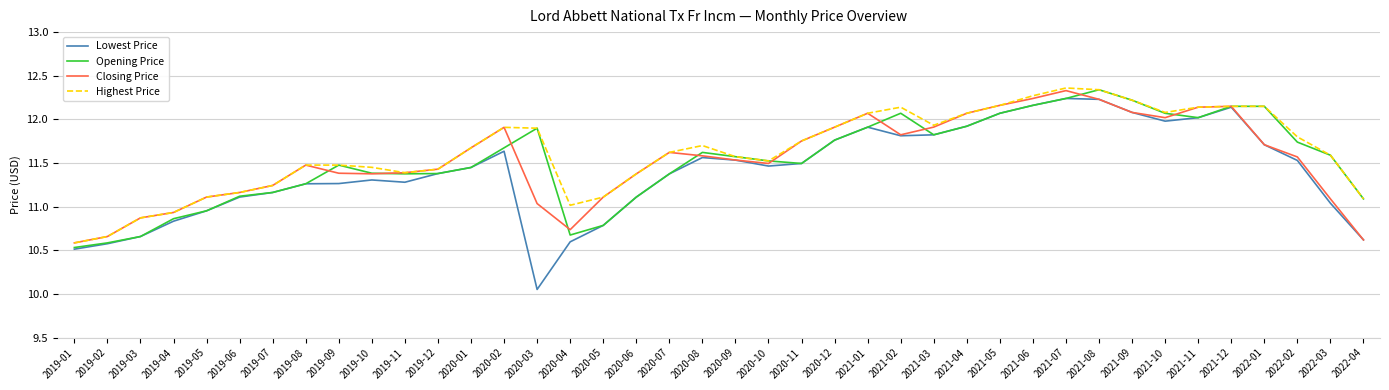

The value of Highest Price at 2021-08 is 12.3. True or false?

True